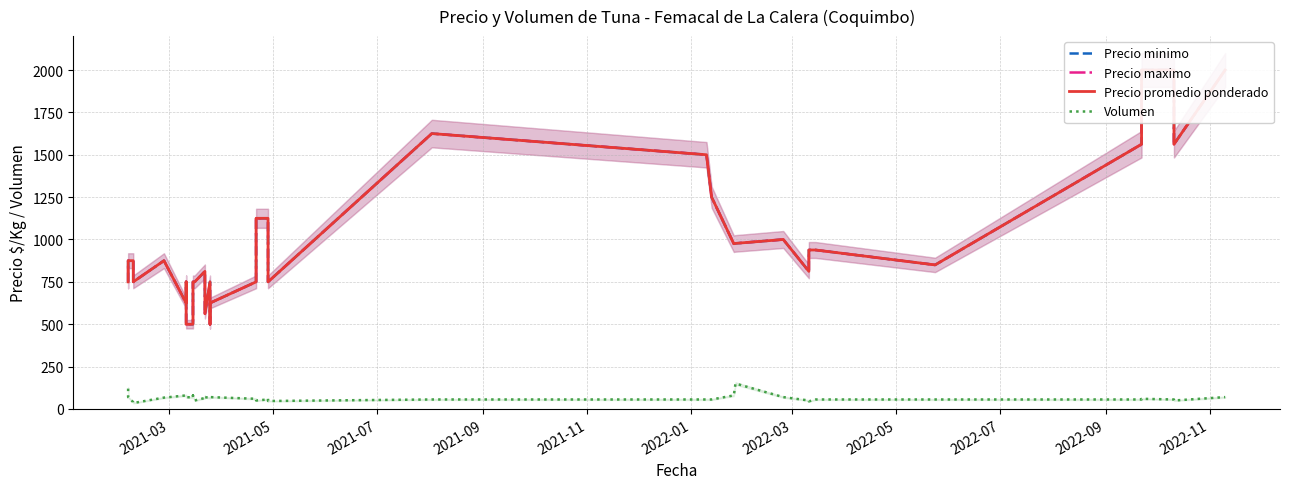

True or false: Volumen has more than 0 interior local peaks.

True